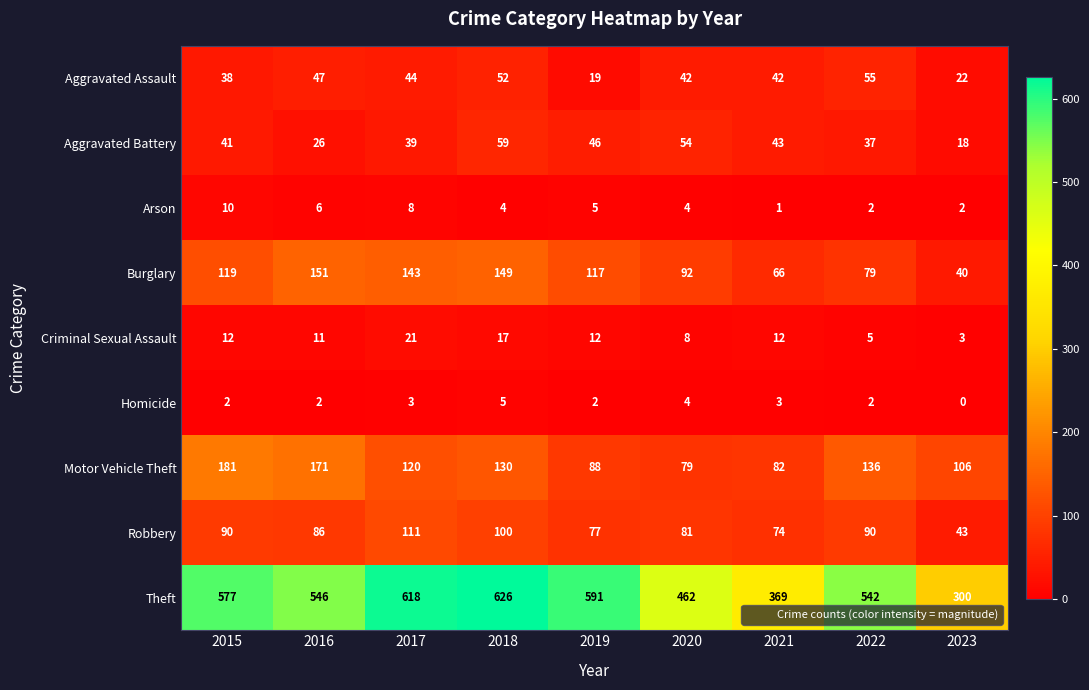

At which category is the sum across all series the highest?

2018